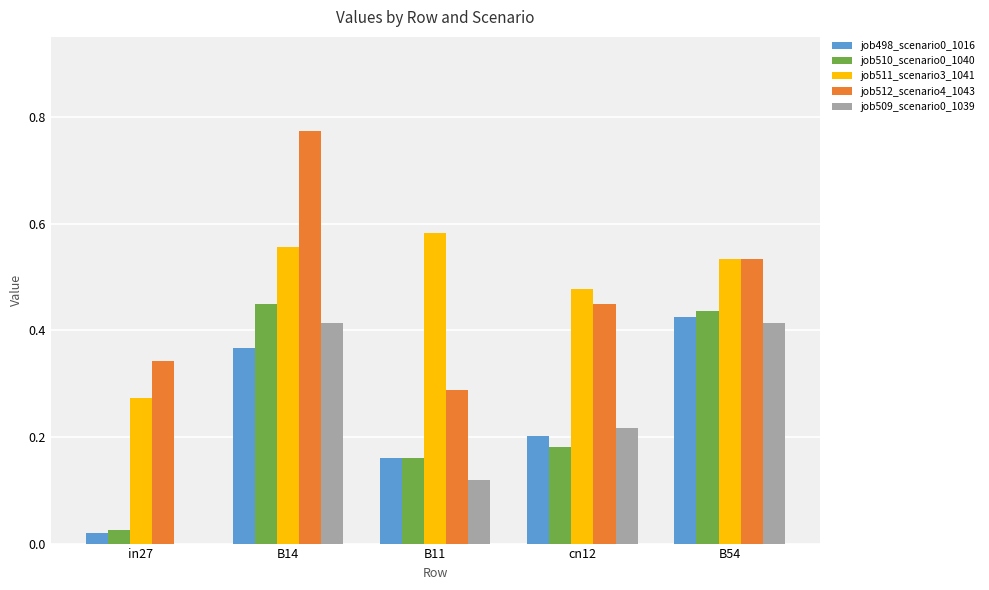

Is the value of job511_scenario3_1041 at cn12 greater than the value of job498_scenario0_1016 at B14?

Yes